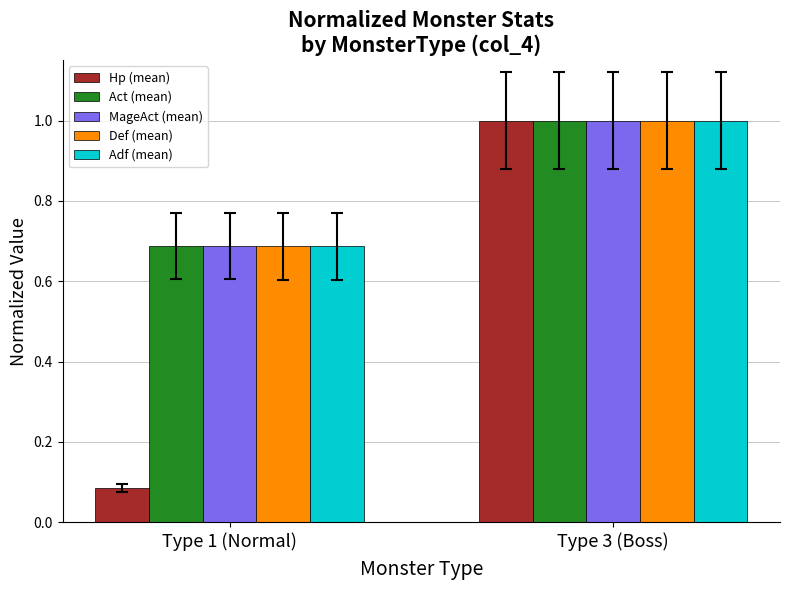

How many data points does each series have?

2